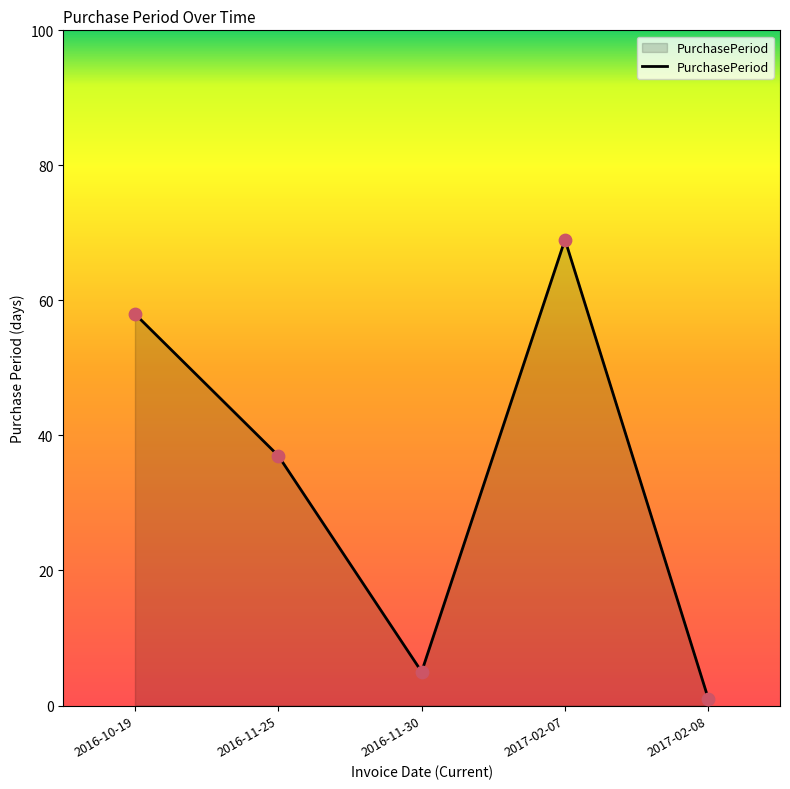

What is the change in value from 2016-11-30 to 2017-02-07?

+64